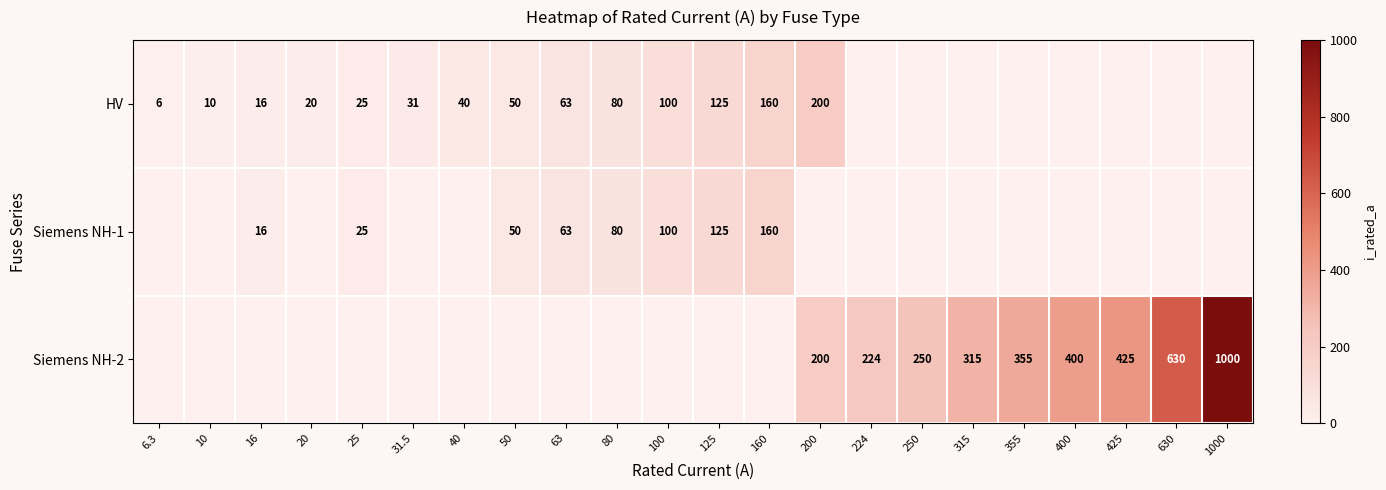

The Siemens NH-2 series shows 424 at 250. True or false?

False